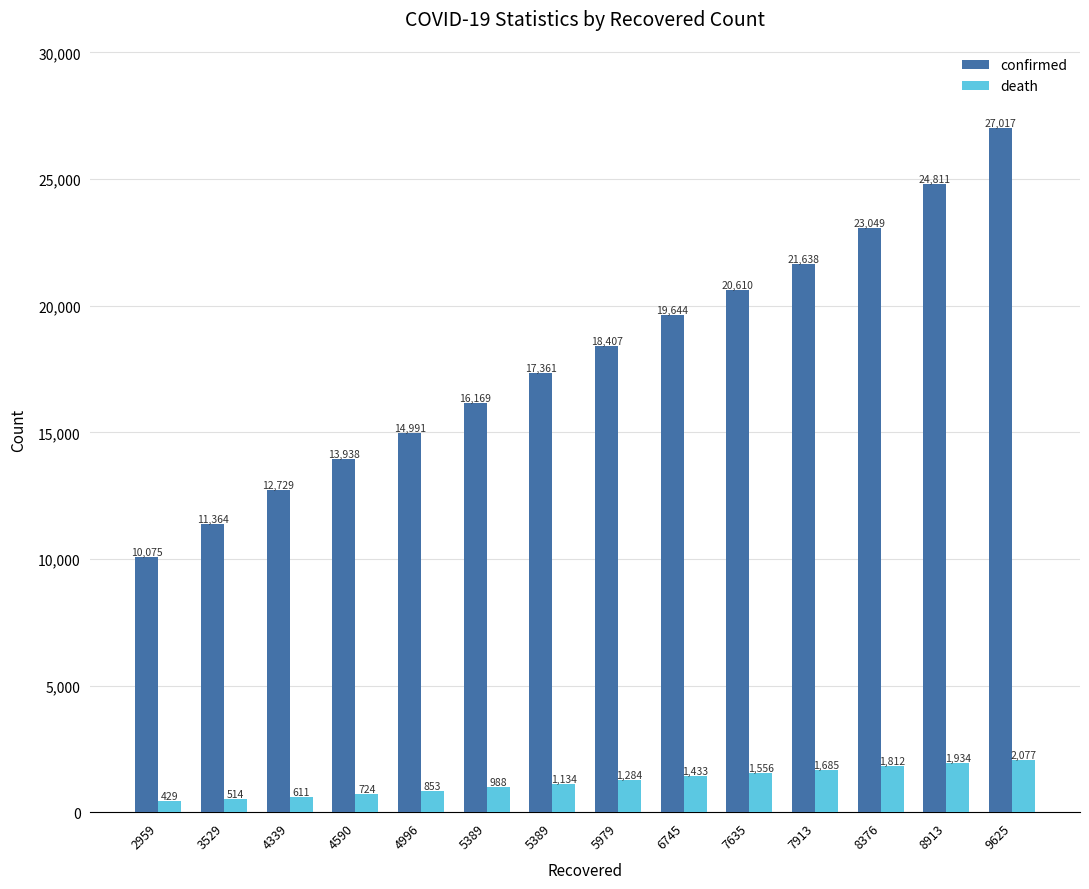

How many groups of bars are there?

14